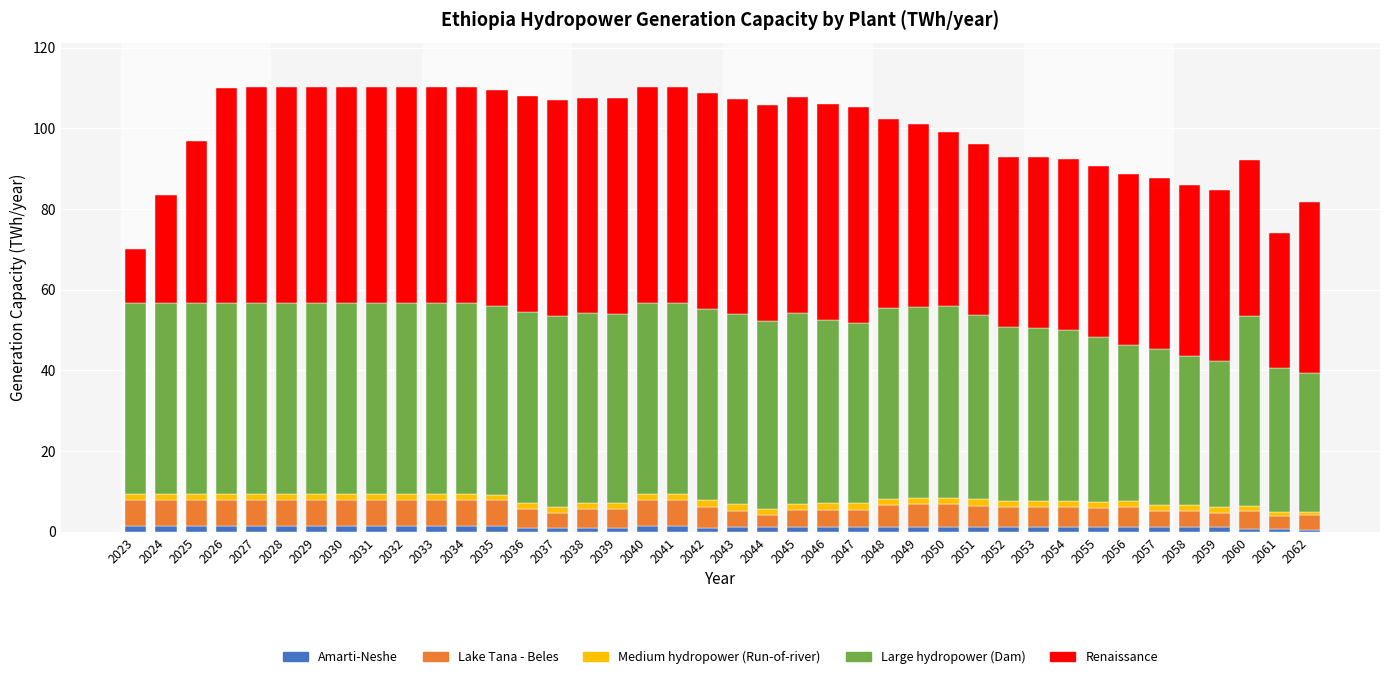

What is the average value of the Amarti-Neshe series?

1.2